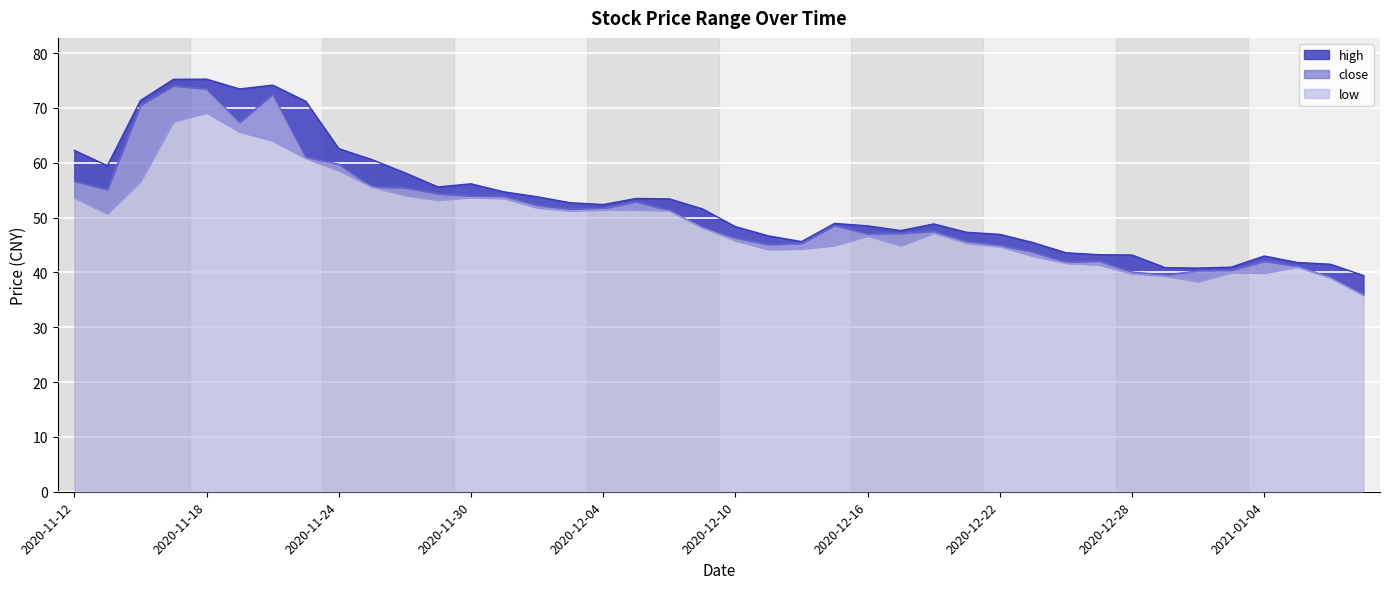

Read the low value at 2021-01-07.

35.8